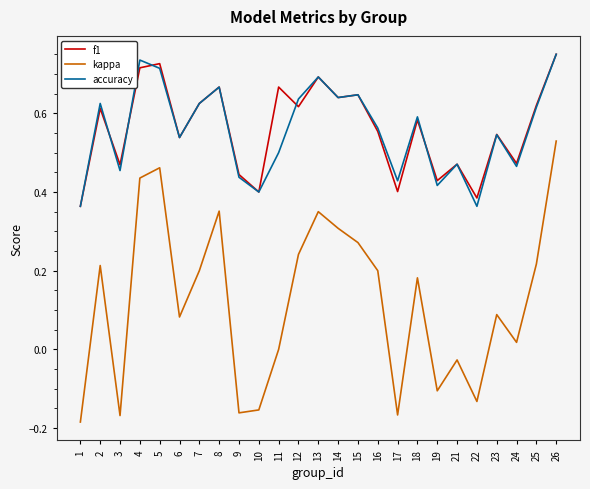

Which label corresponds to the largest value in the chart?

26